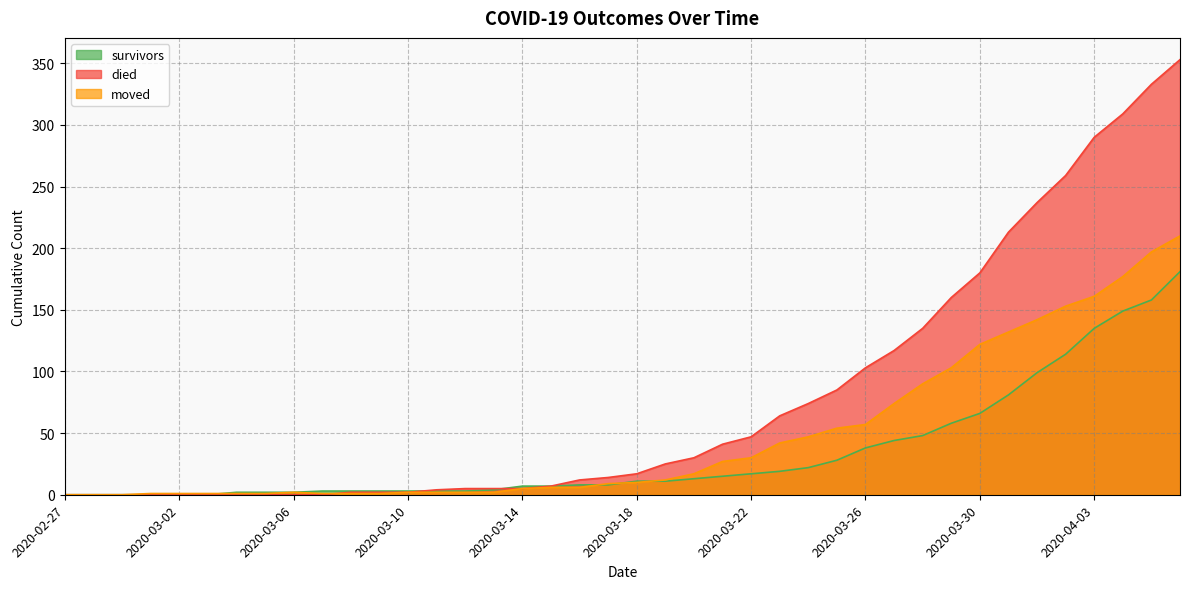

Where do died and survivors first cross each other?

2020-03-10 and 2020-03-11